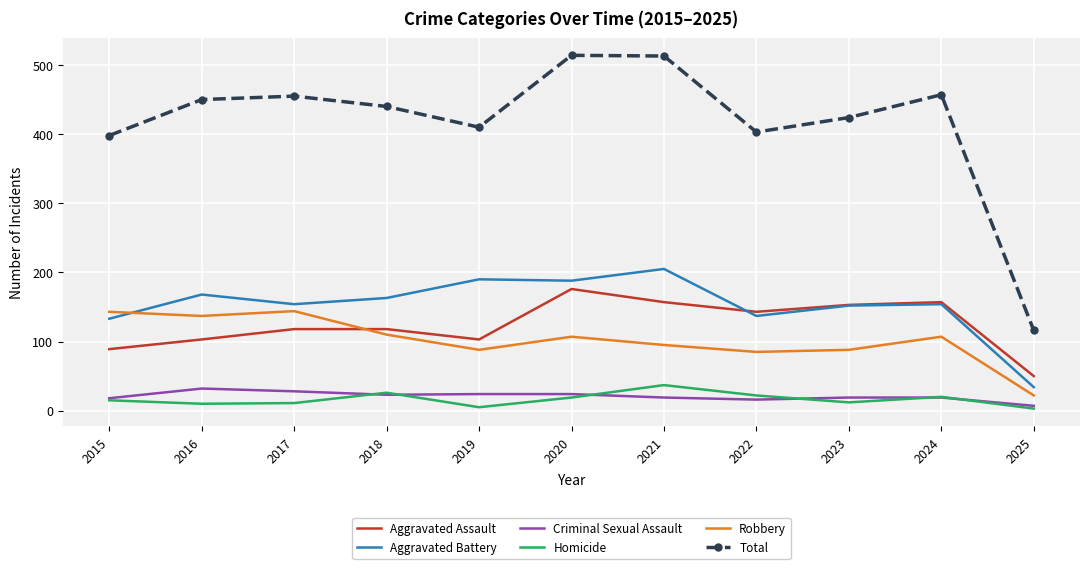

After their last crossing, which series has the higher values: Aggravated Battery or Robbery?

Aggravated Battery